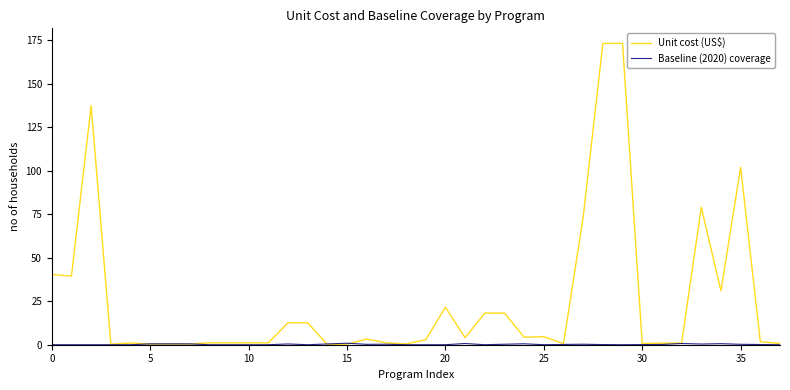

Which series has the largest range (max minus min)?

Unit cost (US$)